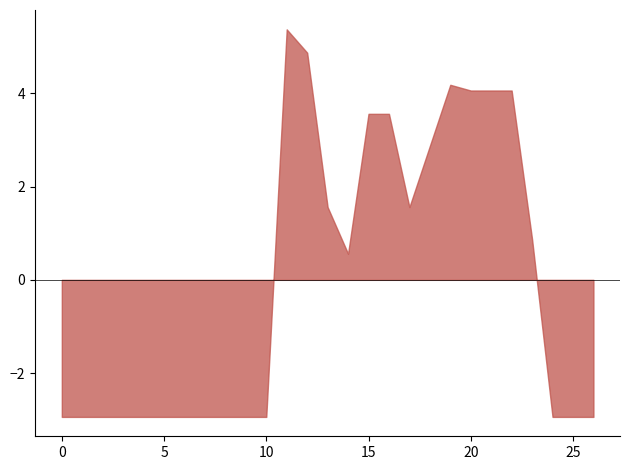

What is the difference between the maximum and minimum values?

8.3